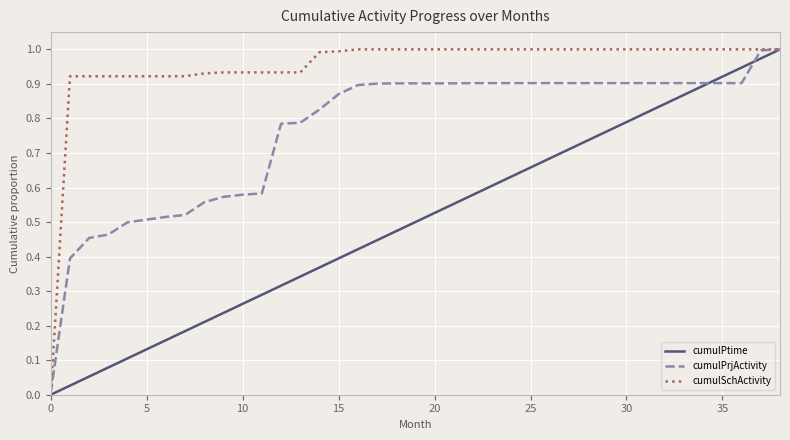

Rank the series by their average value, from highest to lowest.

cumulSchActivity, cumulPrjActivity, cumulPtime